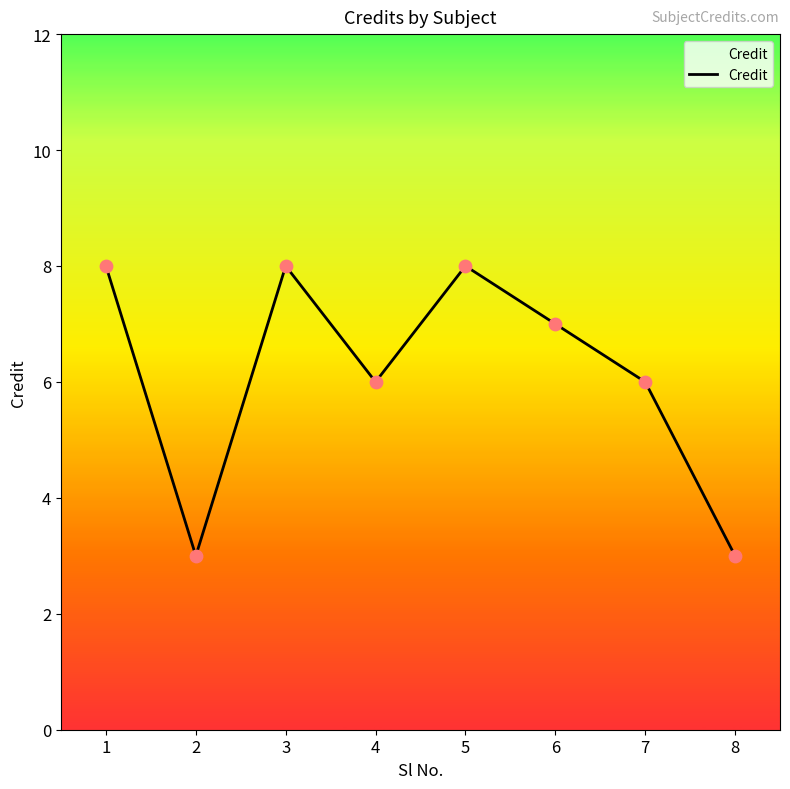

Approximately how many times larger is the value at 3 compared to 8?

2.7